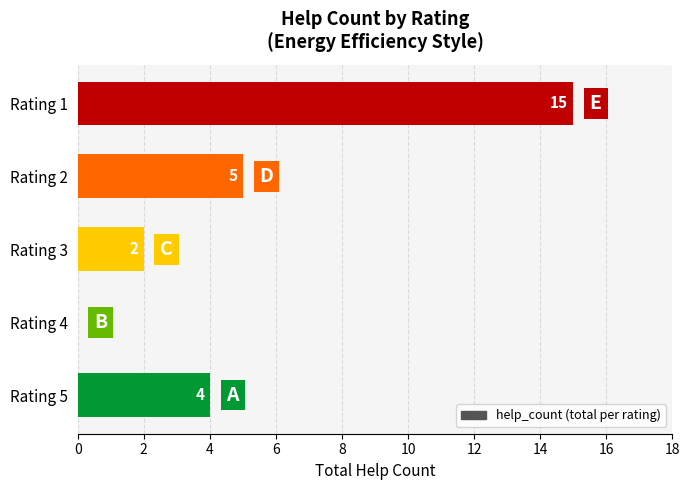

How many values are above zero?

4